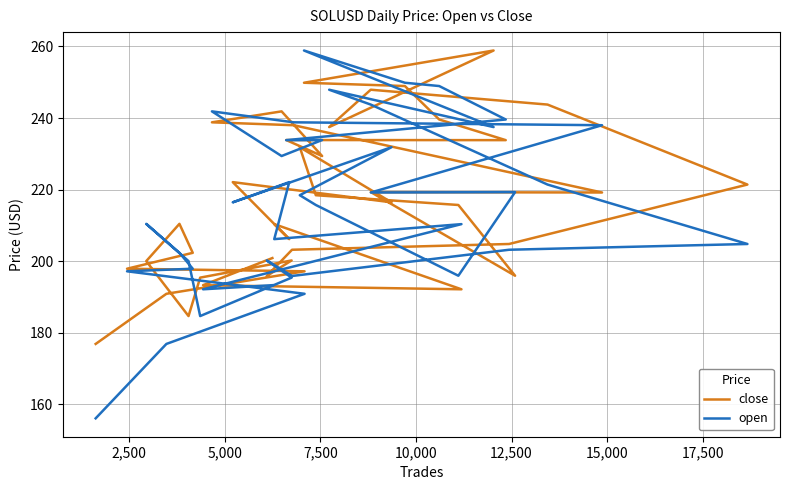

Reading right to left, extract all data points from this chart.

close: 200.9	193.3	192.2	210.4	206.2	222.1	216.4	231.8	218.4	215.7	195.9	219.3	219.2	238.0	238.8	241.9	229.4	233.9	233.8	239.6	248.9	249.9	258.9	237.5	247.9	243.8	221.4	204.8	203.2	195.9	200.2	195.4	184.7	200.0	210.4	202.3	197.9	197.2	190.9	176.9
open: 193.3	192.2	210.4	206.2	222.1	216.4	231.8	218.4	215.7	195.9	219.3	219.2	238.0	238.8	241.9	229.4	233.9	233.8	239.6	248.9	249.9	258.9	237.5	247.9	243.8	221.4	204.8	203.2	195.9	200.2	195.4	184.7	200.0	210.4	202.3	197.9	197.2	190.9	176.9	156.1